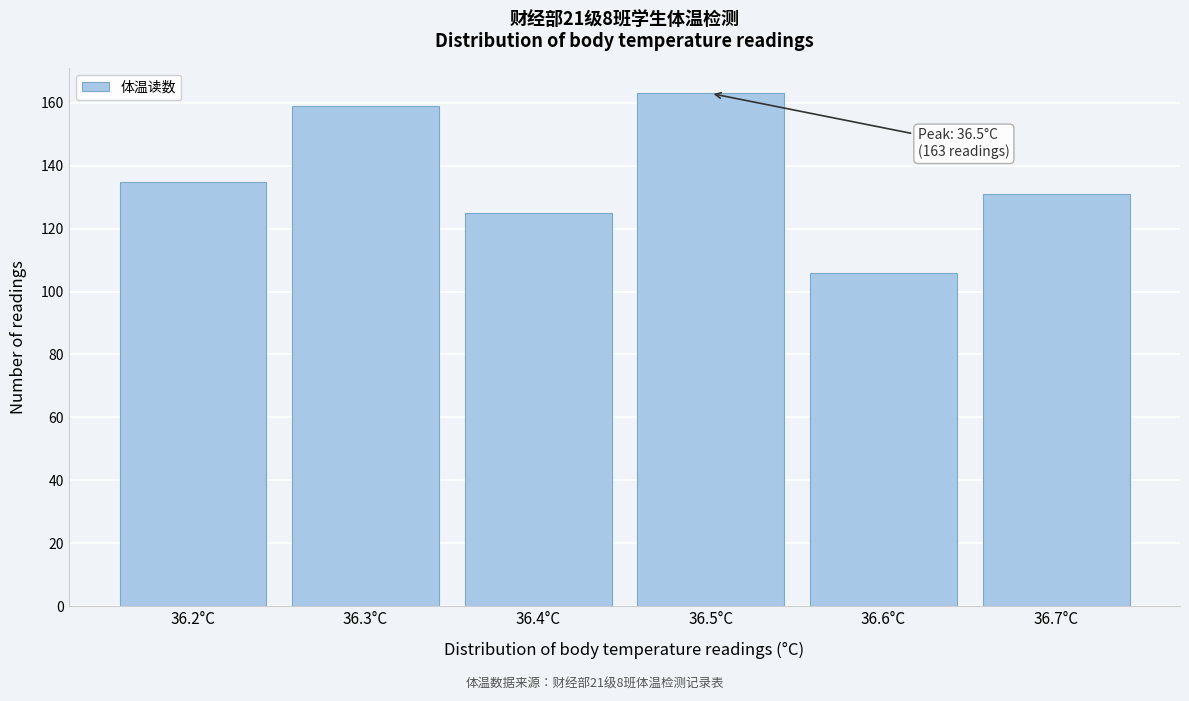

Reading right to left, list all the values displayed in this chart.

36.7°C=131	36.6°C=106	36.5°C=163	36.4°C=125	36.3°C=159	36.2°C=135